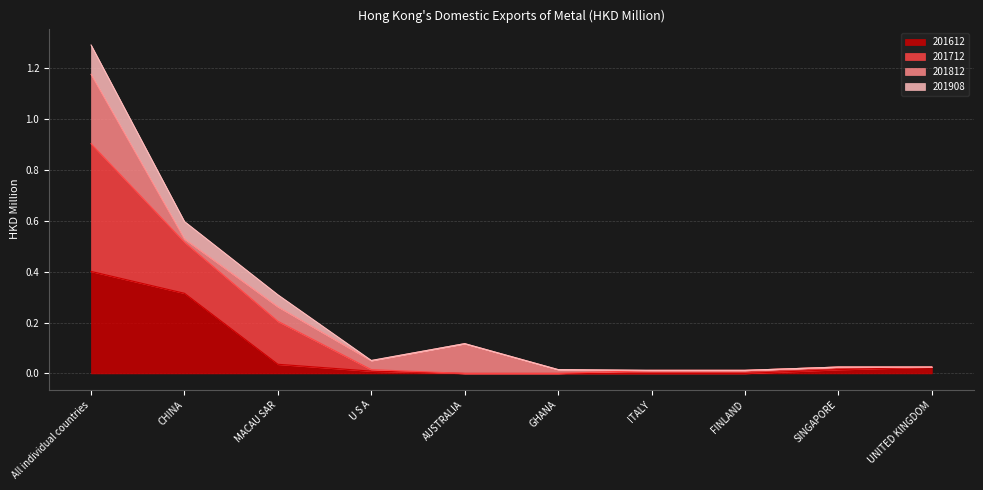

What is the average value of the 201908 series?

0.2